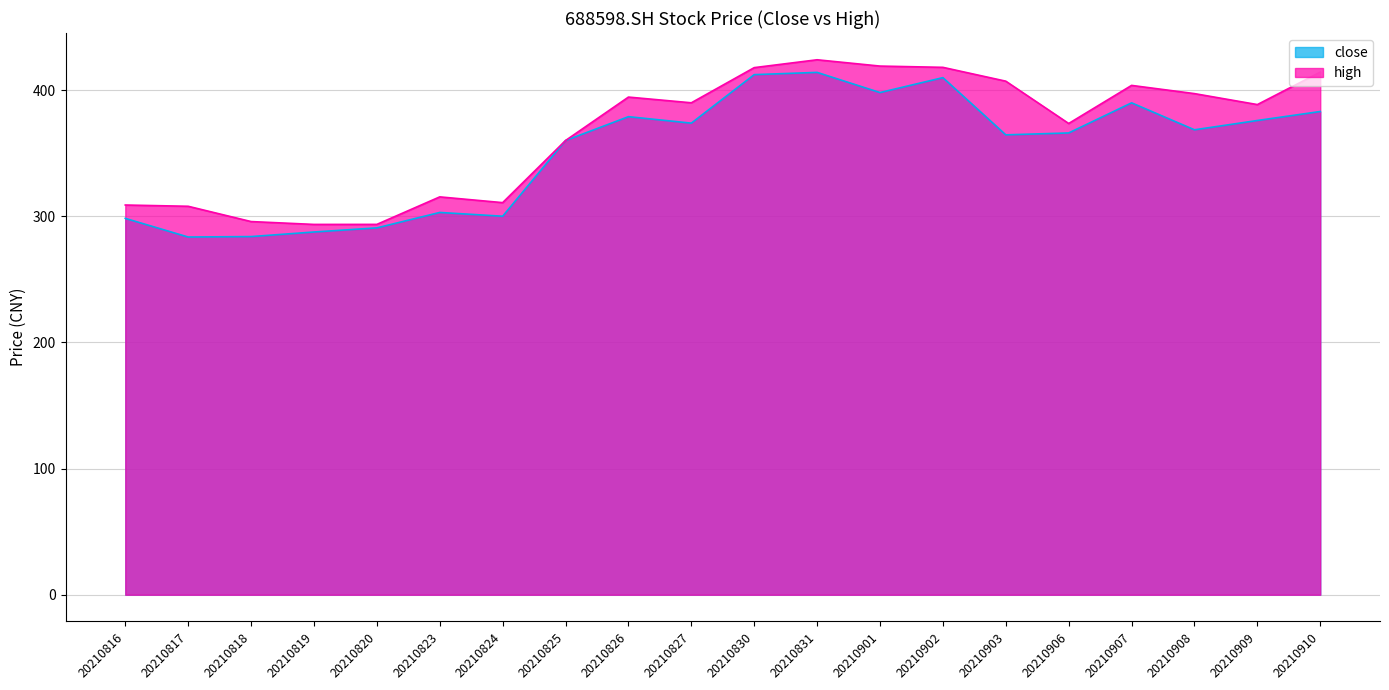

True or false: high and close intersect in this chart.

False